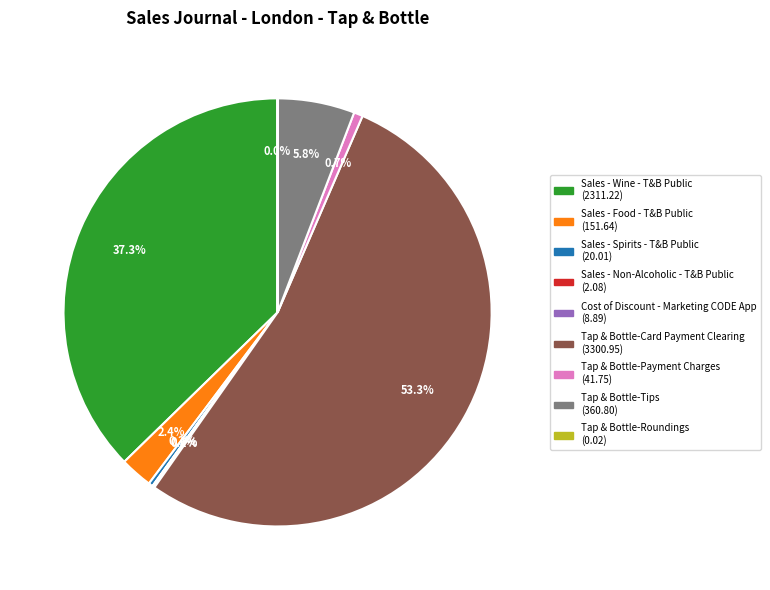

How much of the chart is everything except Sales - Wine - T&B Public?

62.7%